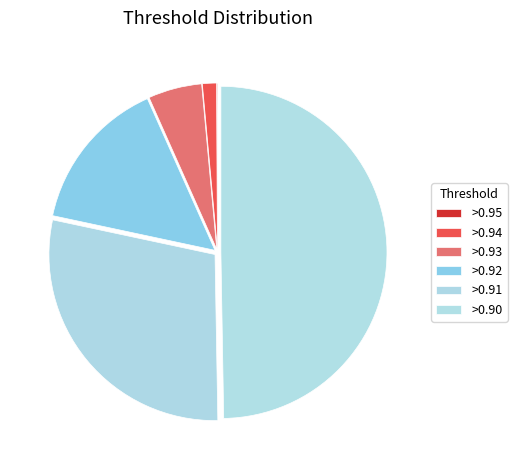

Is it true that >0.90 is 62% of the pie?

False